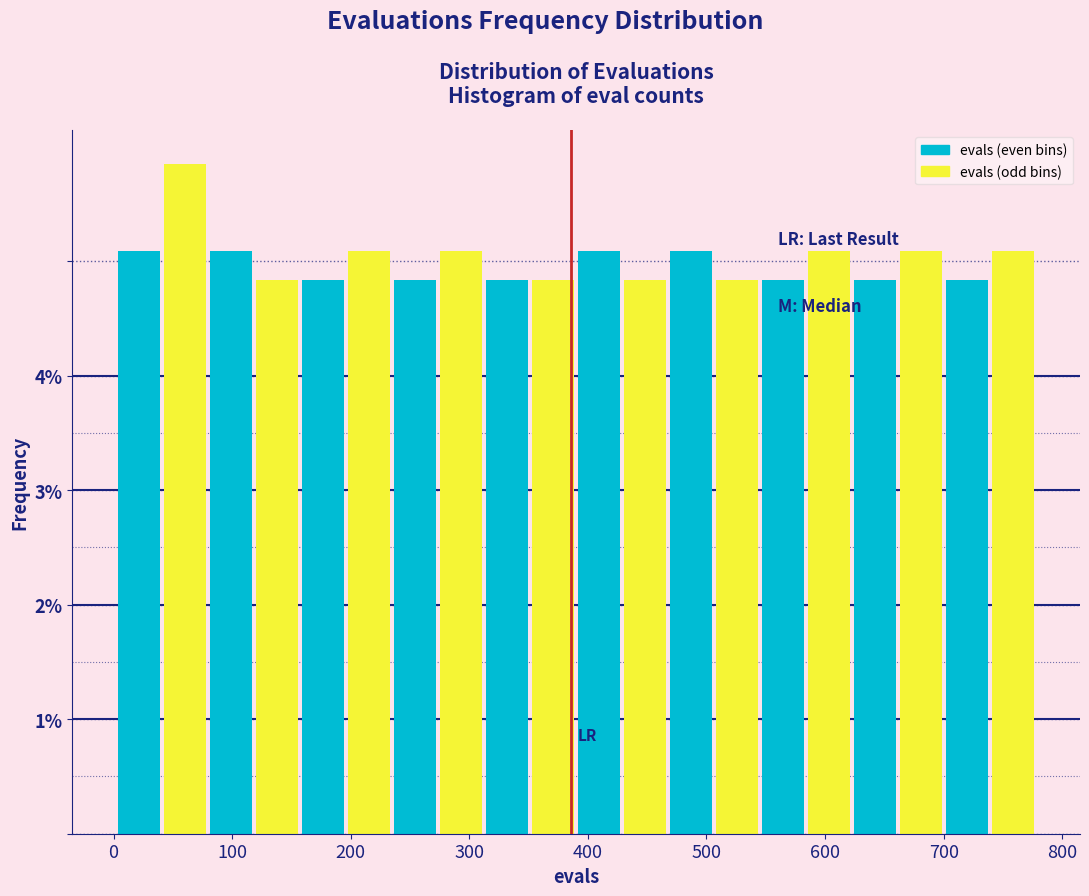

Around what value on the x-axis is the tallest bar? Give the approximate position of its centre, as read against the axis.

60